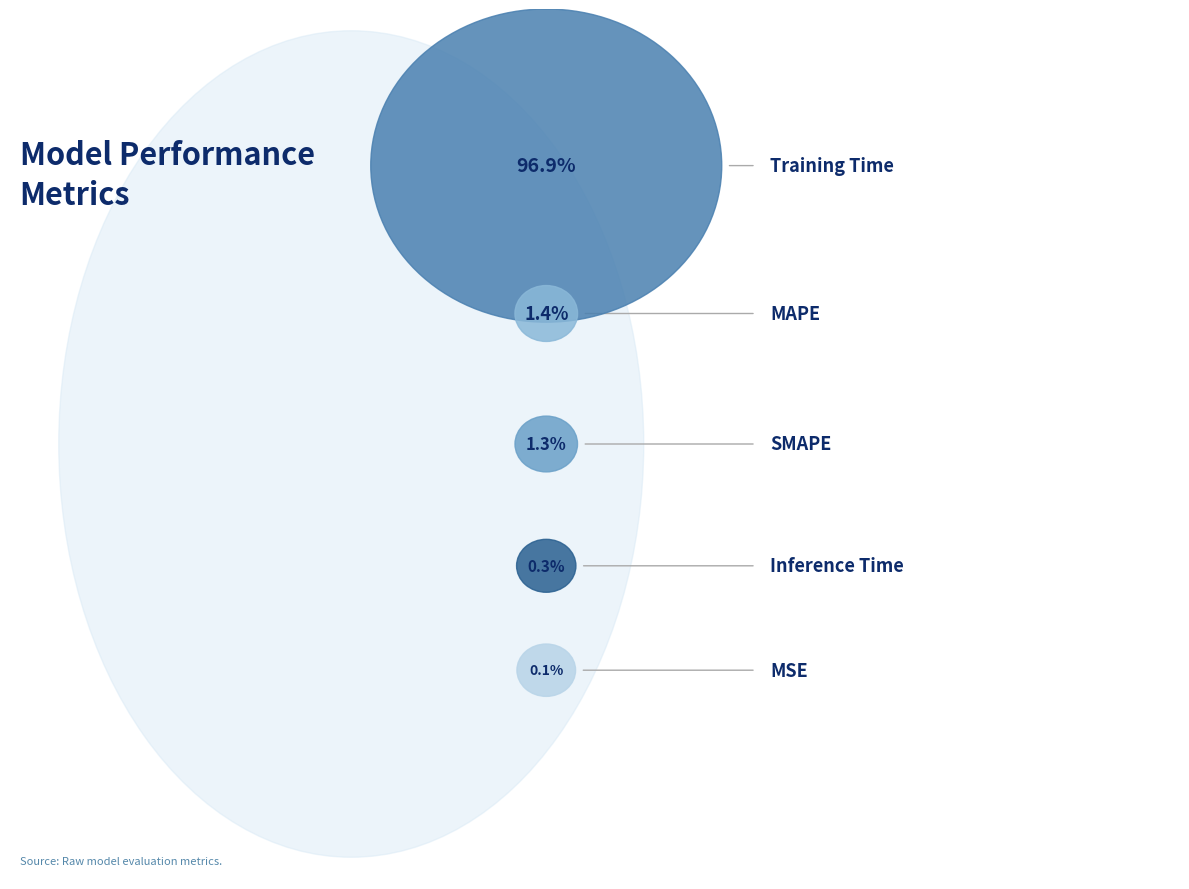

Combined, do Inference Time and Training Time account for over 50%?

Yes